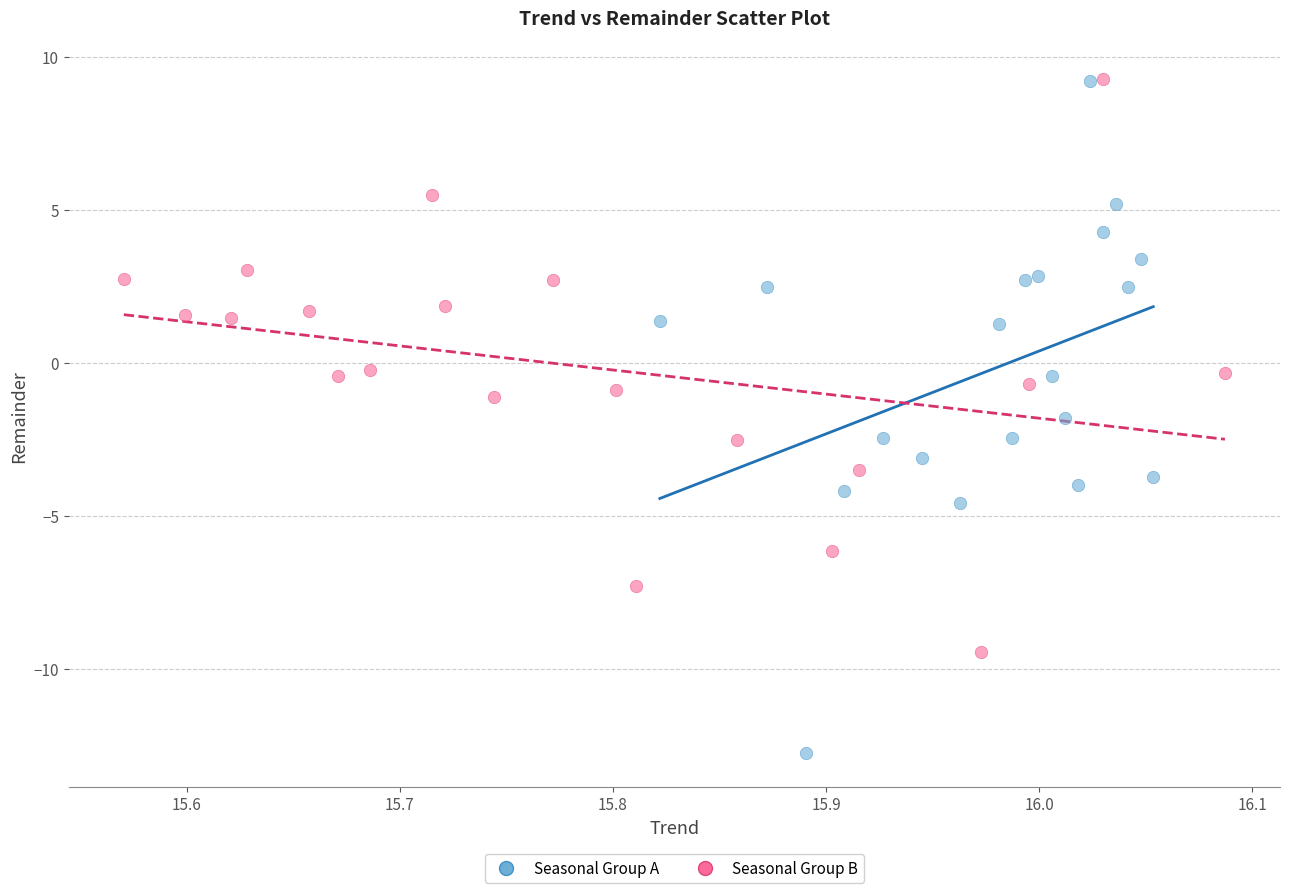

Which series reaches the minimum Y coordinate?

Seasonal Group A